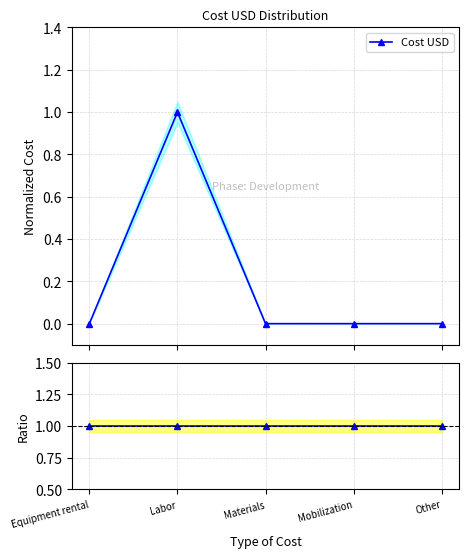

True or false: Cost USD and Ratio cross at least once.

False